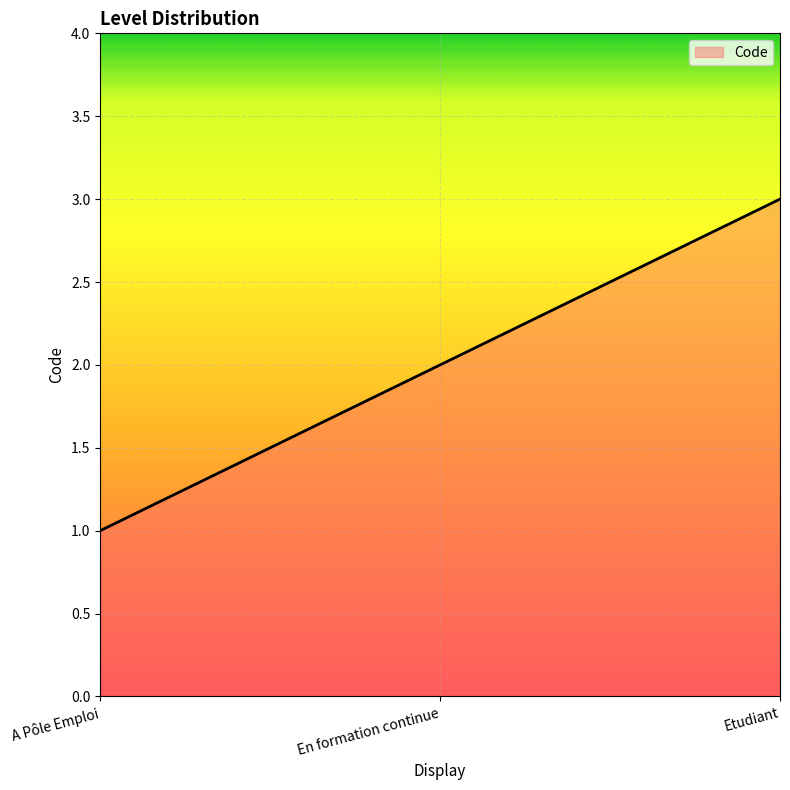

How many series are shown in this chart?

1